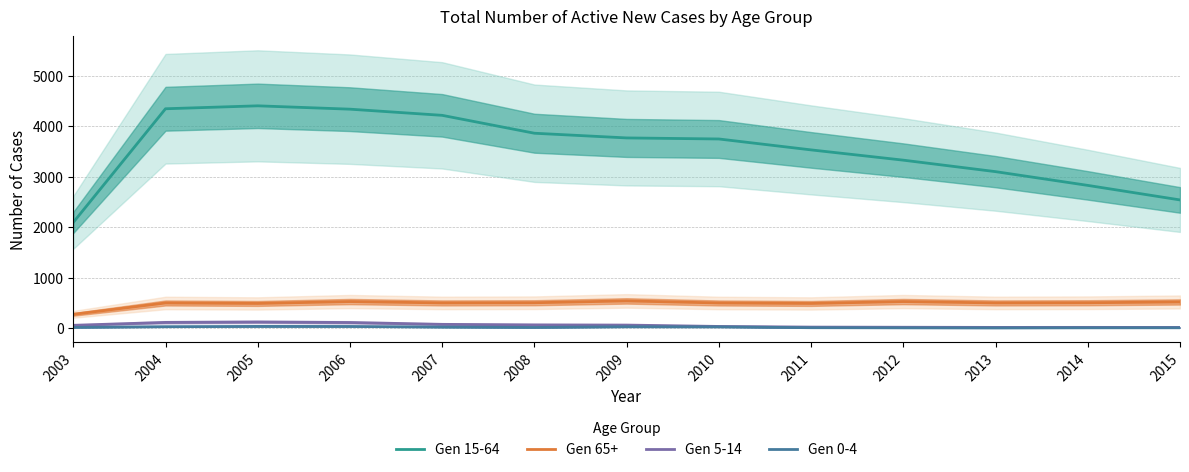

True or false: Gen 15-64 has a value of 2826.0 at 2014.

True